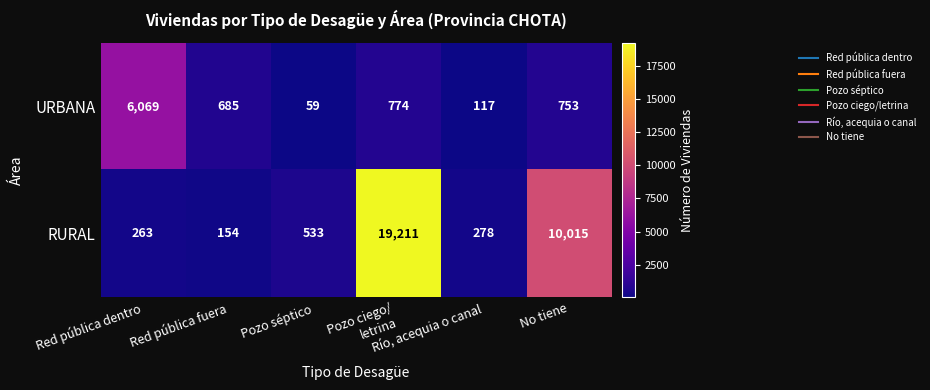

Which series has the widest spread of values?

RURAL